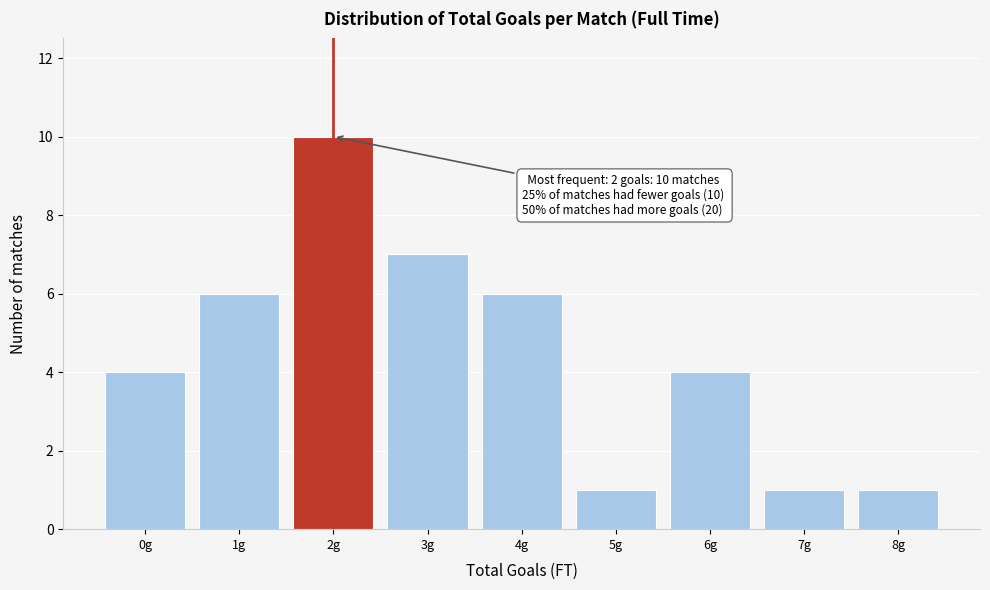

Reading left to right, list all the values displayed in this chart.

4	6	10	7	6	1	4	1	1